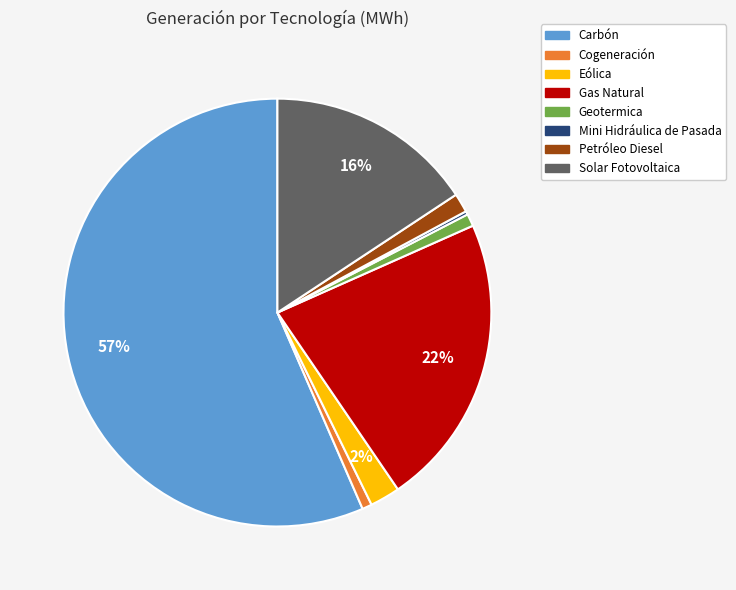

The Petróleo Diesel slice represents 1% of the pie. True or false?

True